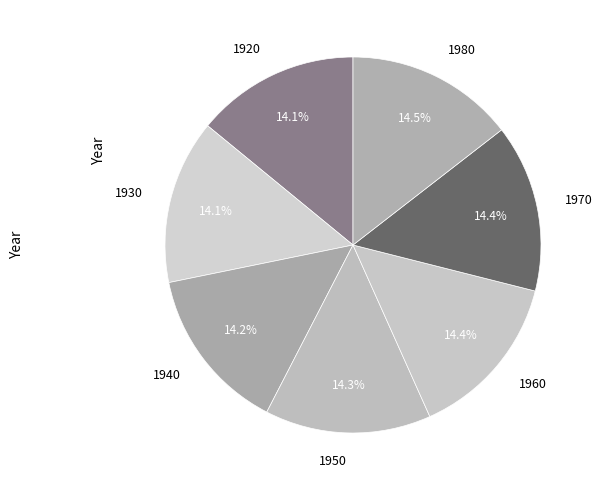

Approximately how many times larger is the value at 1920 compared to 1960?

1.0